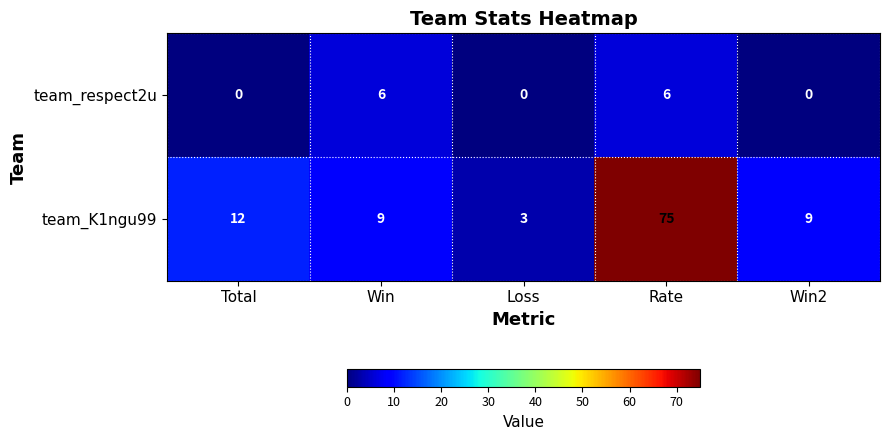

At how many categories does at least one series exceed 48?

1